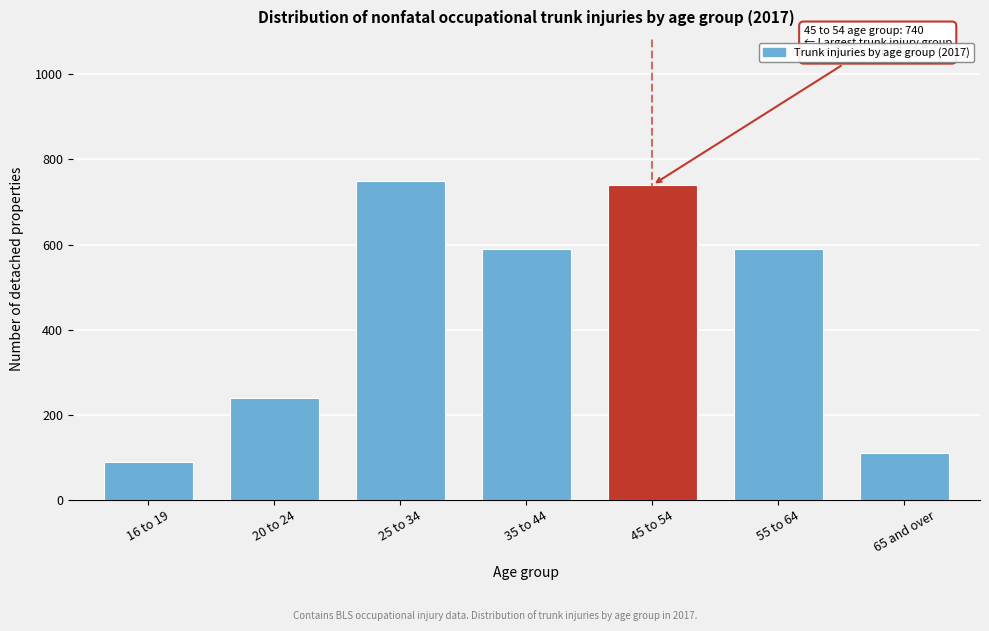

Reading left to right, list all the values displayed in this chart.

90	240	750	590	740	590	110